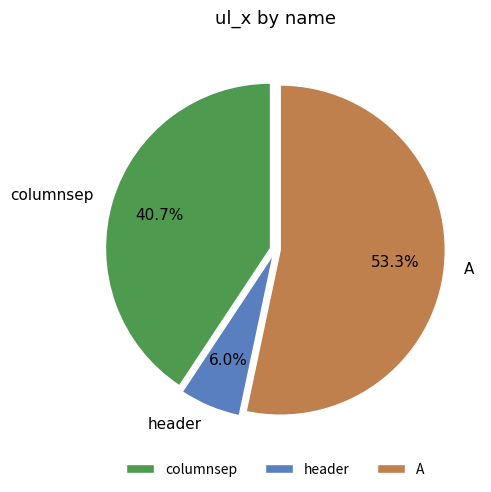

To the nearest percent, what portion does header represent?

6%